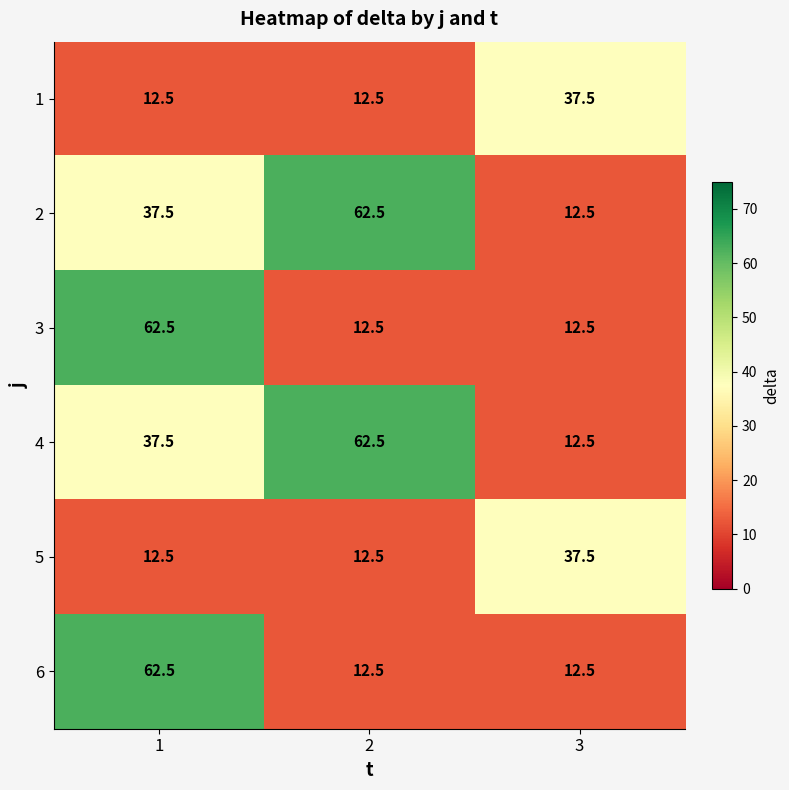

What is the spread (max minus min) of values at 1?

50.0